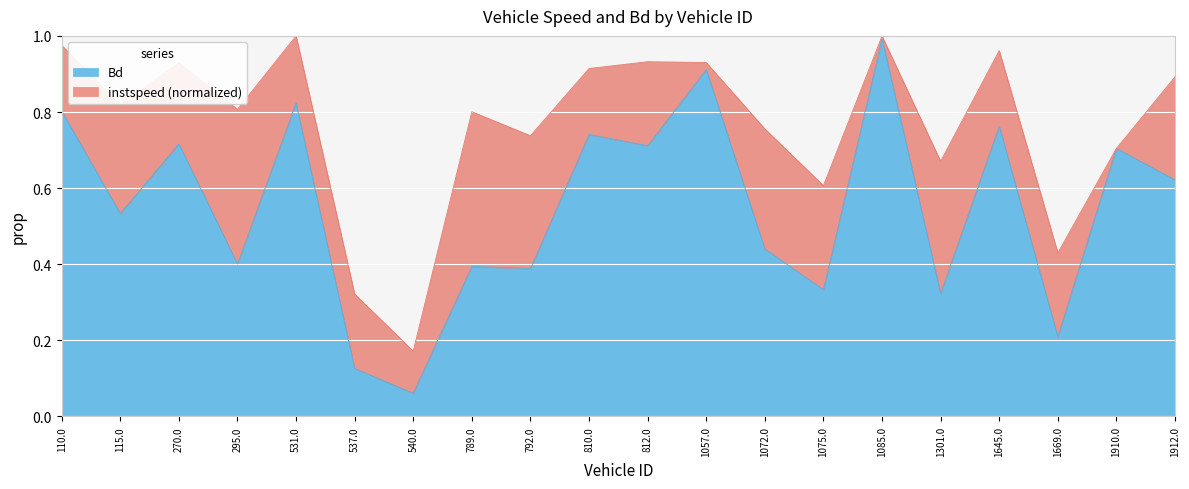

Rank the categories by value from lowest to highest.

540.0, 537.0, 1669.0, 1301.0, 1075.0, 792.0, 789.0, 295.0, 1072.0, 115.0, 1912.0, 1910.0, 812.0, 270.0, 810.0, 1645.0, 110.0, 531.0, 1057.0, 1085.0